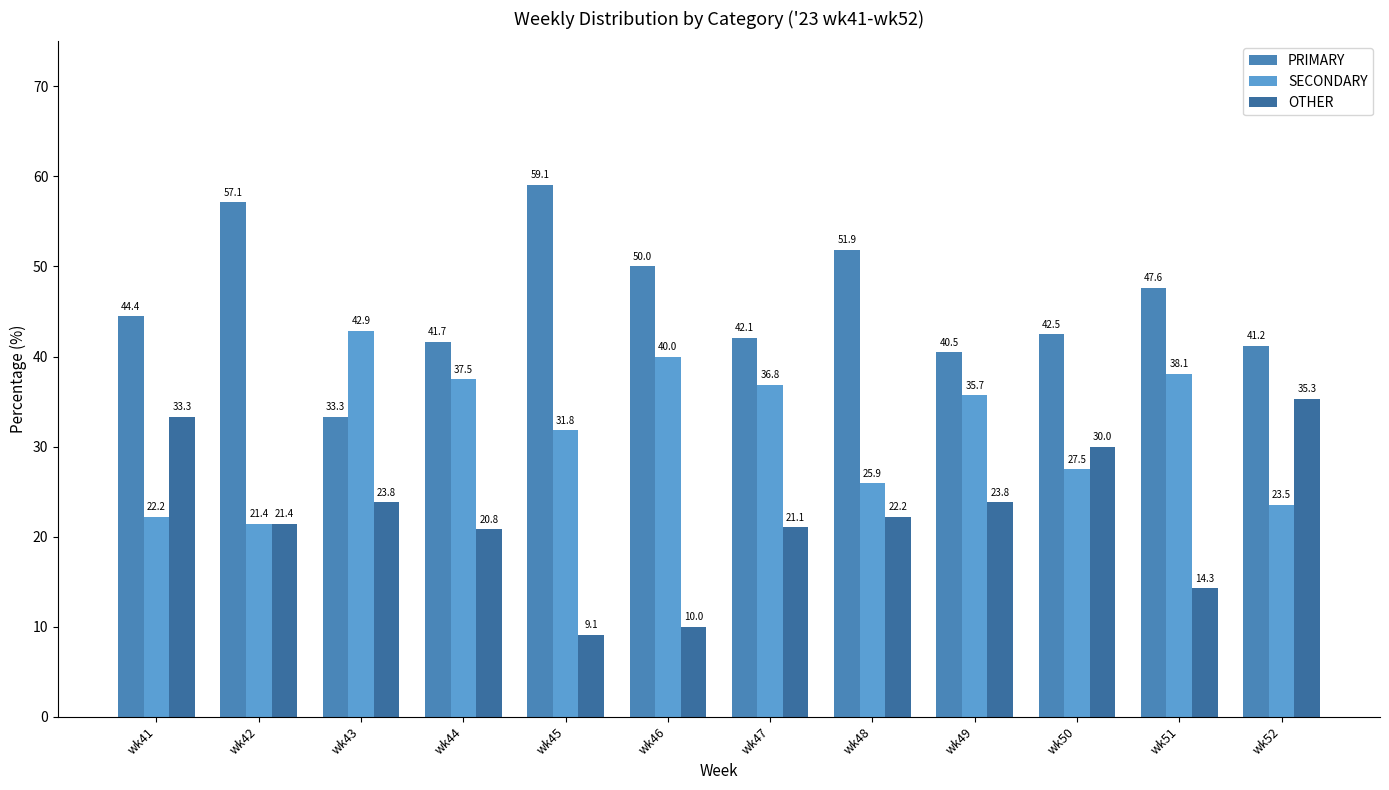

What is the value of the OTHER bar at the 9th from the left?

23.8